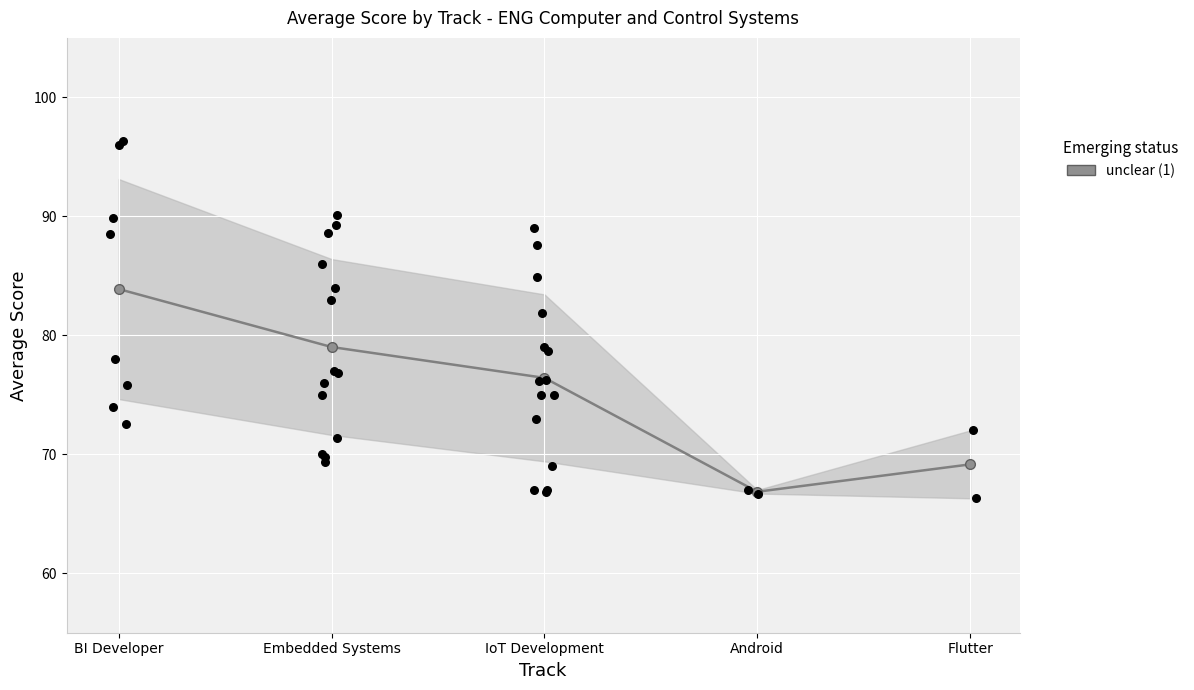

Approximately how many times larger is the value at Embedded Systems compared to Flutter?

1.1